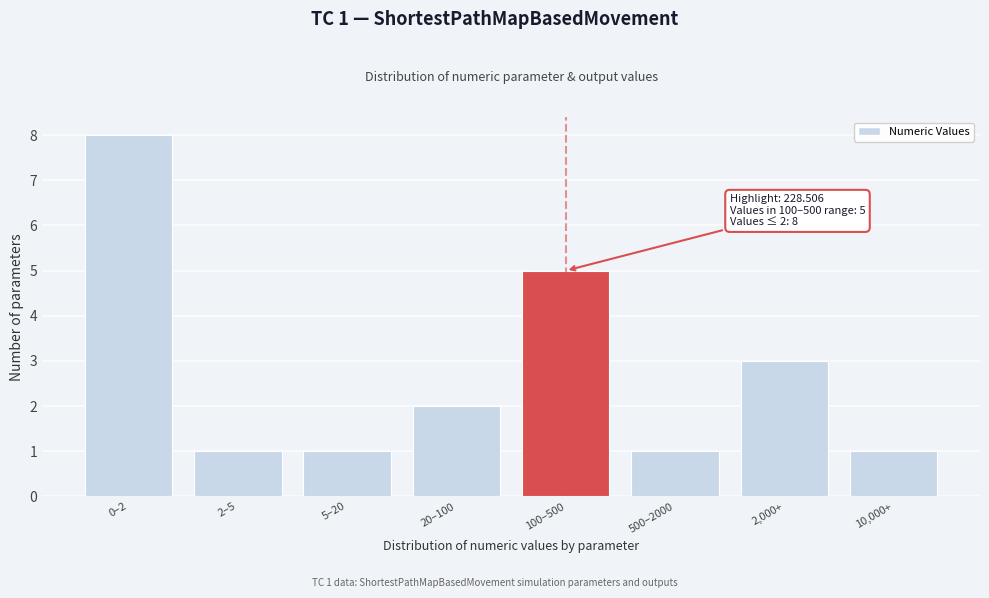

Reading right to left, list all the values displayed in this chart.

10,000+=1	2,000+=3	500–2000=1	100–500=5	20–100=2	5–20=1	2–5=1	0–2=8